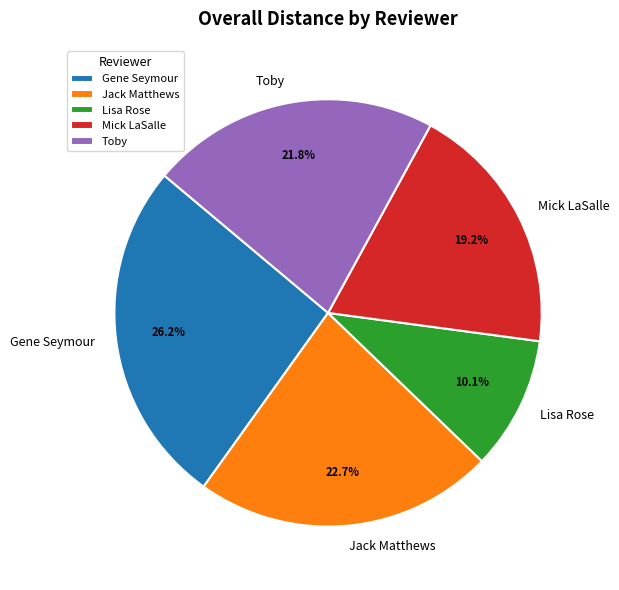

Is Gene Seymour the majority of the pie?

No